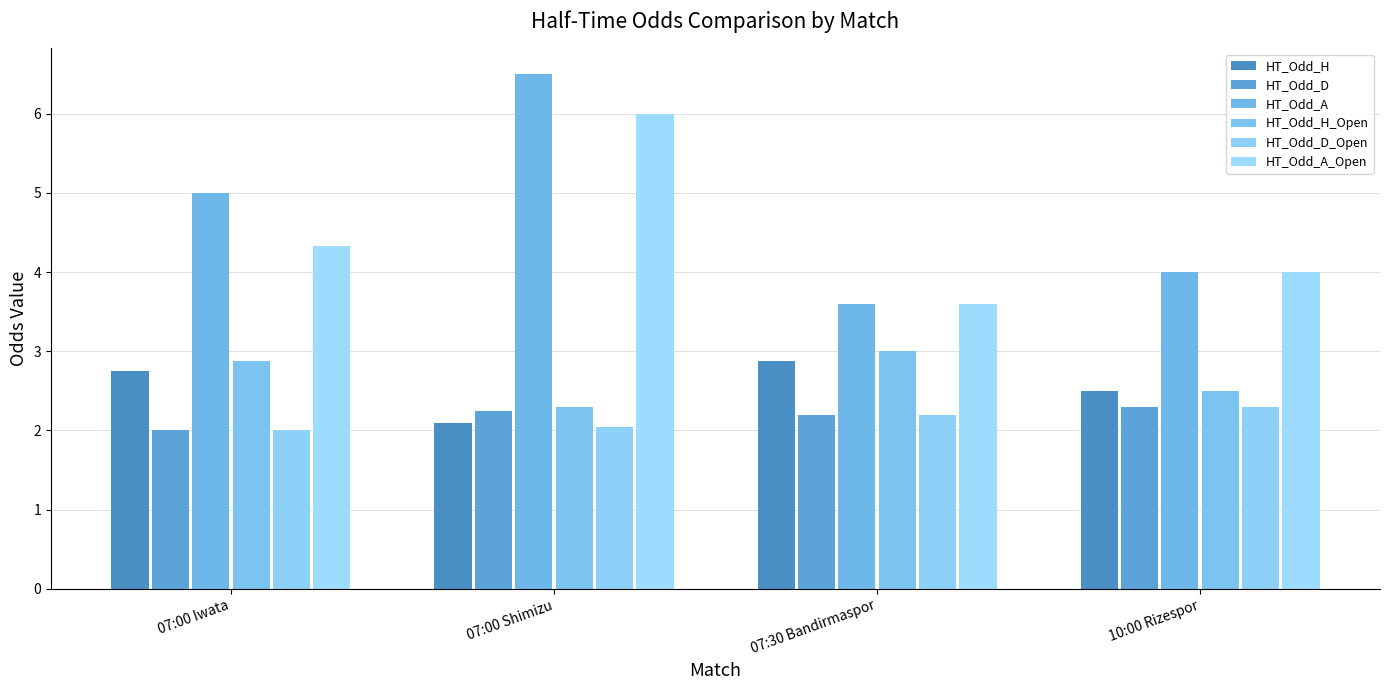

What position from the right is 10:00 Rizespor?

1